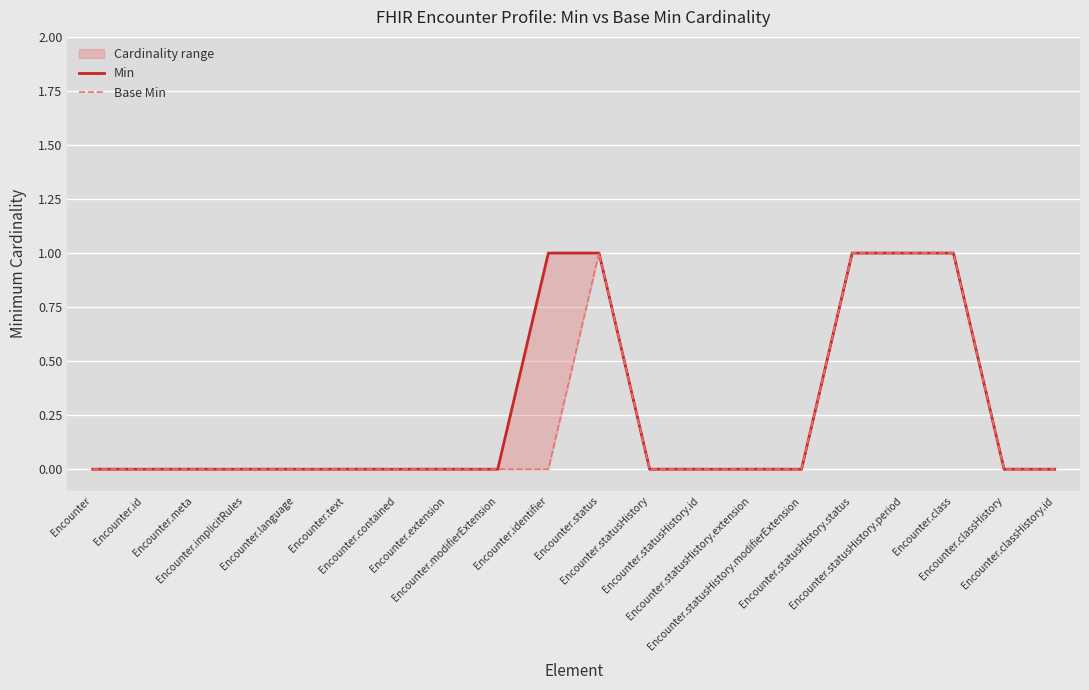

At how many categories does at least one series exceed 0?

5